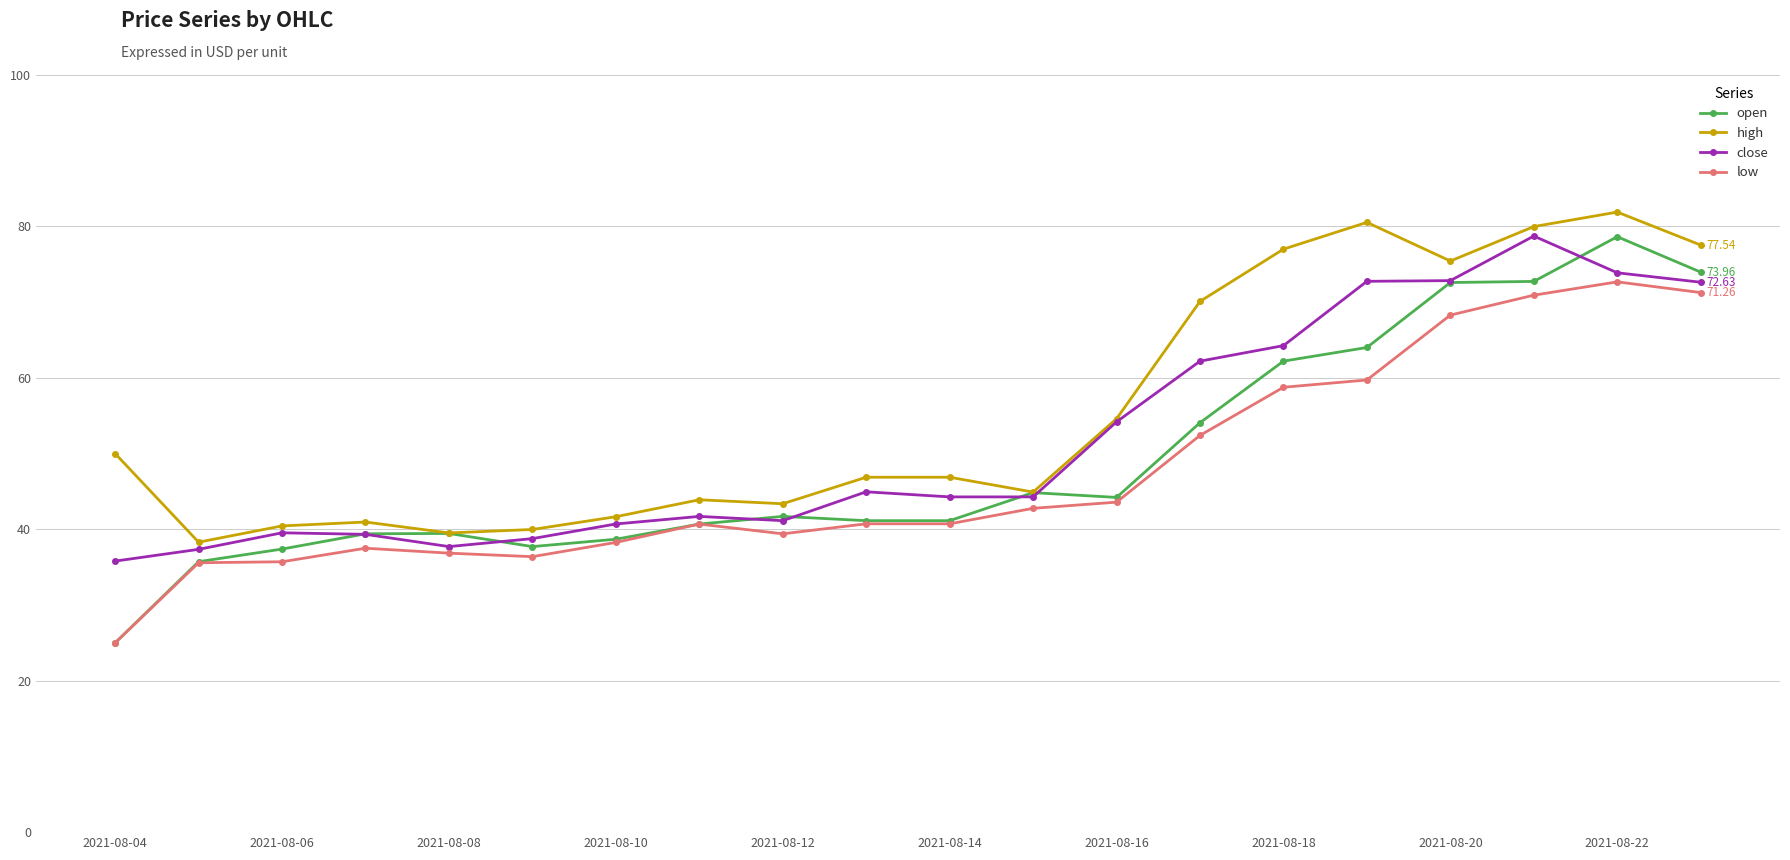

True or false: high and low intersect in this chart.

False